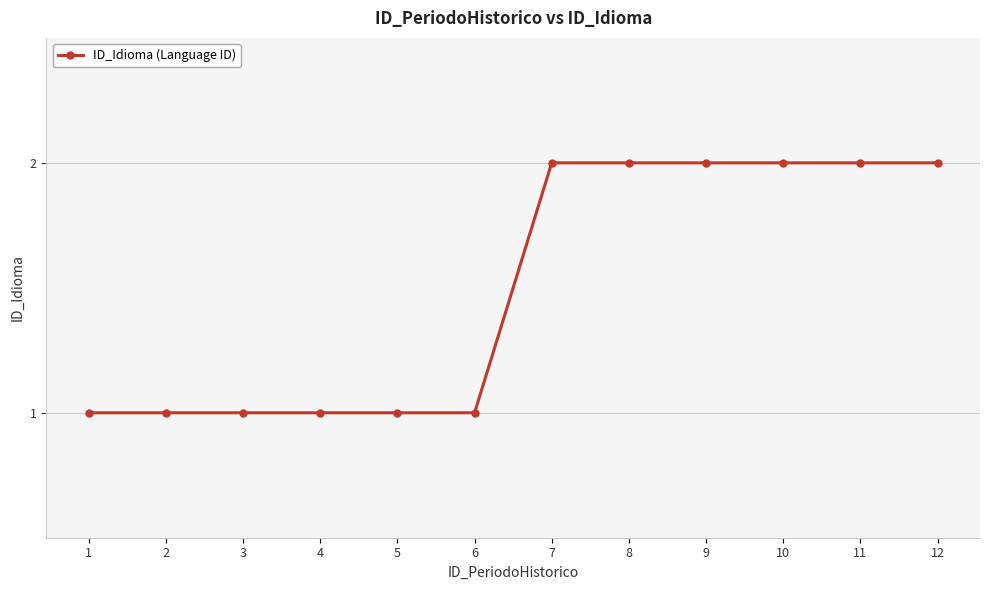

How many lines are shown in the chart?

1